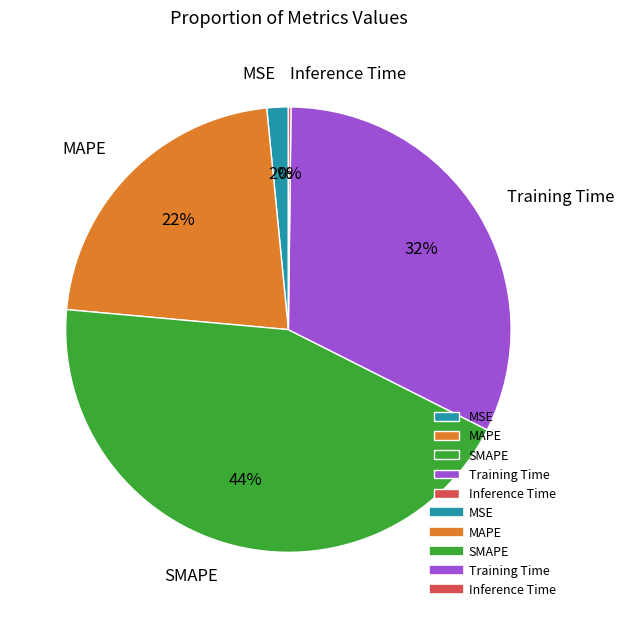

Which has a higher value, MSE or Training Time?

Training Time